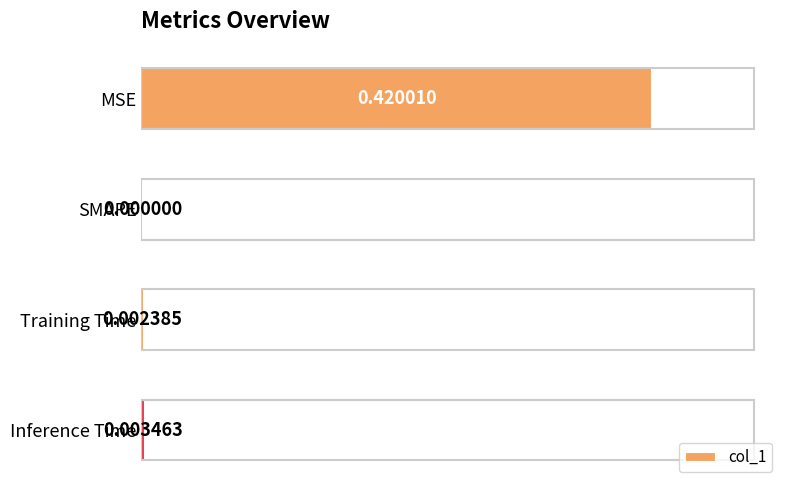

Between MSE and Inference Time, which is larger?

MSE